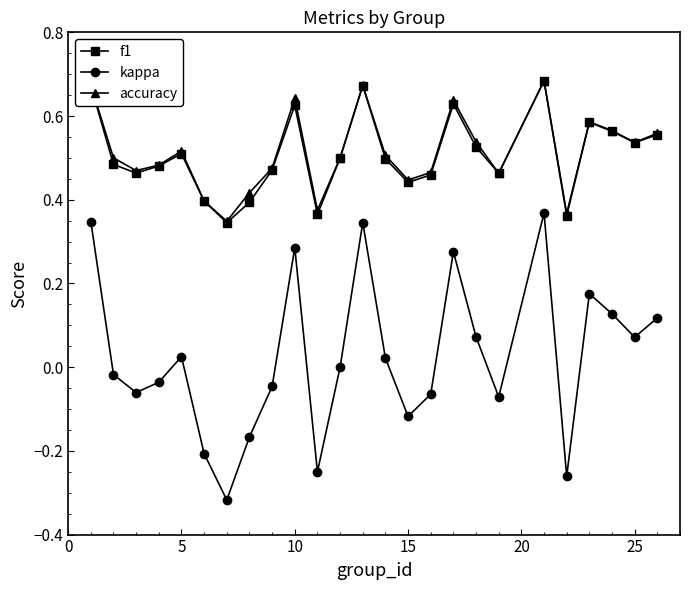

At how many categories does at least one series exceed 0?

25